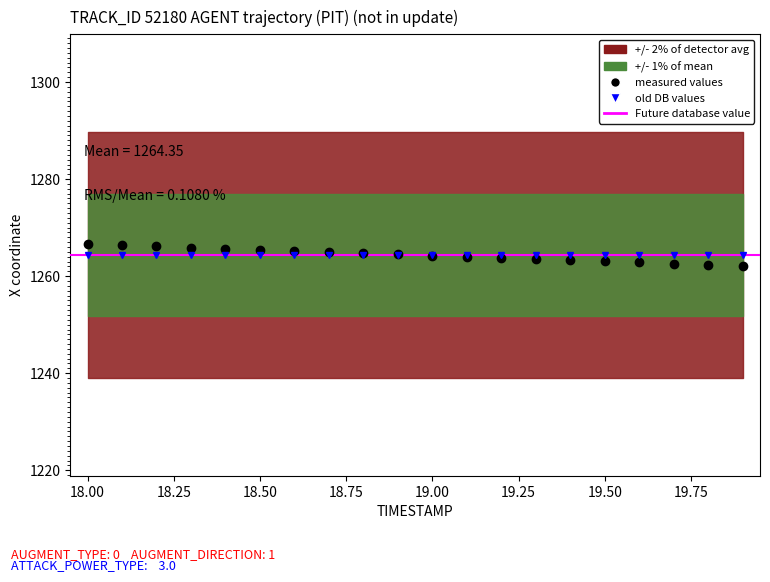

Reading left to right, extract all data points from this chart.

1266.6	1266.4	1266.1	1265.9	1265.7	1265.4	1265.2	1264.9	1264.7	1264.5	1264.2	1264.0	1263.8	1263.5	1263.3	1263.0	1262.8	1262.6	1262.3	1262.1